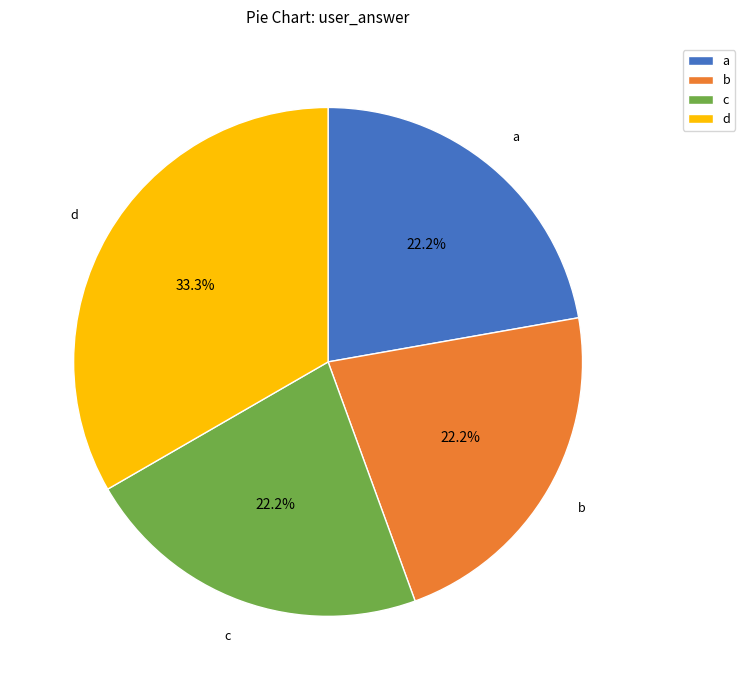

Does c represent more than half of the total?

No